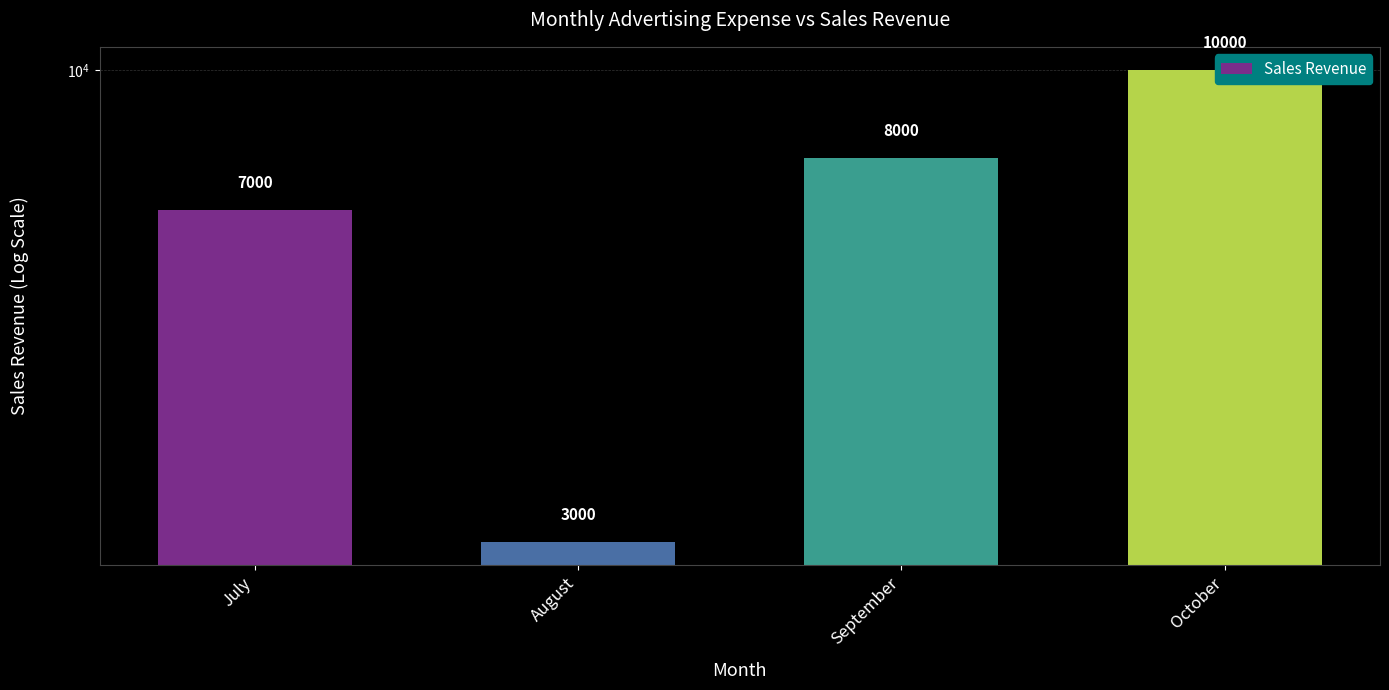

What is the maximum value shown in the chart?

10000